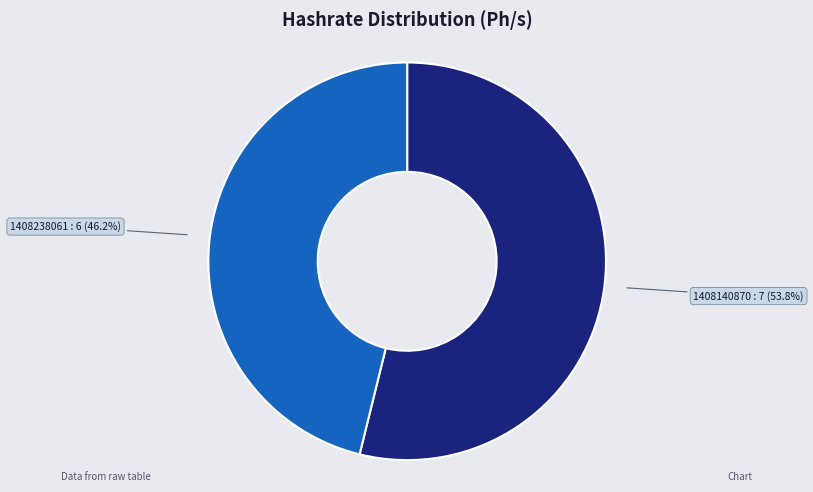

The 1408140870 slice represents 54% of the pie. True or false?

True